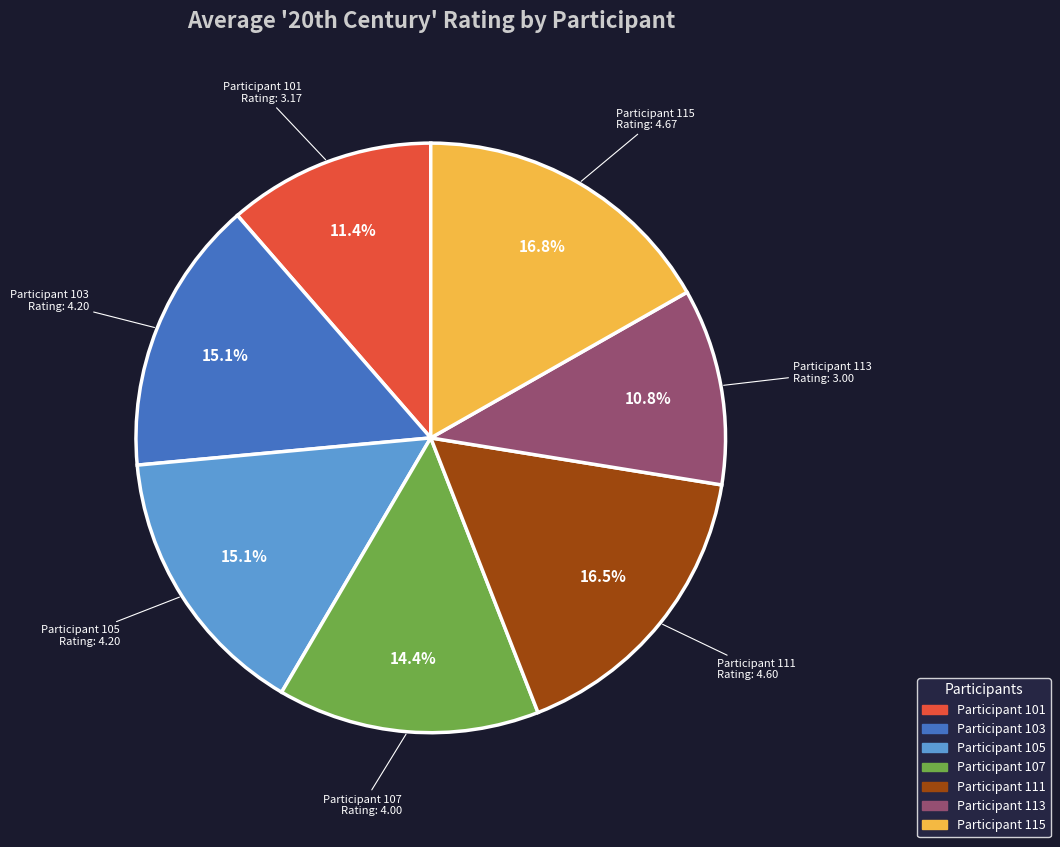

Does any single category account for the majority?

No